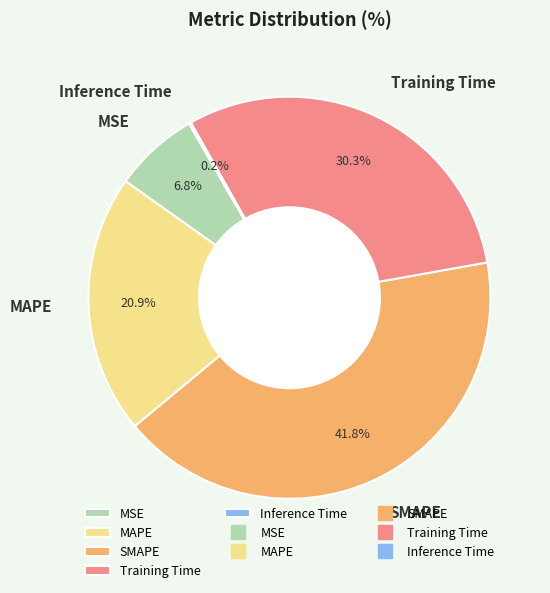

Does any single category account for the majority?

No